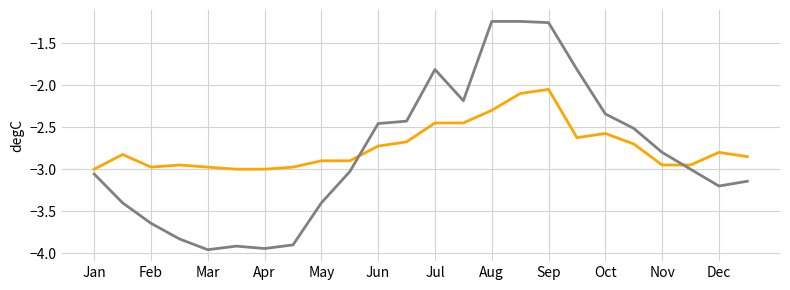

How many lines are shown in the chart?

2